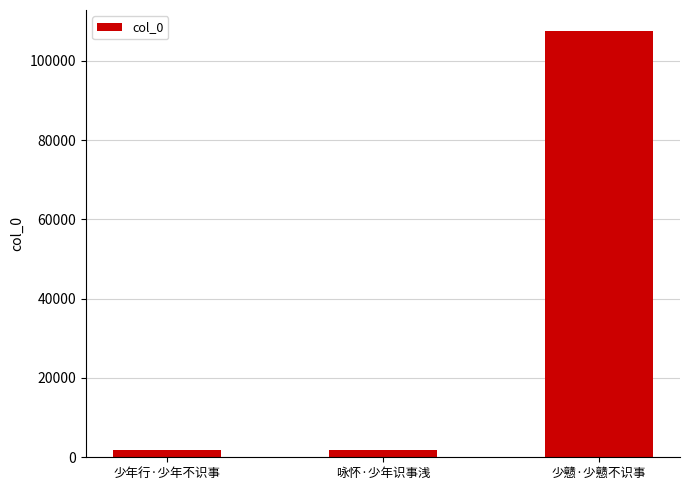

What is the sum of all values?

110870